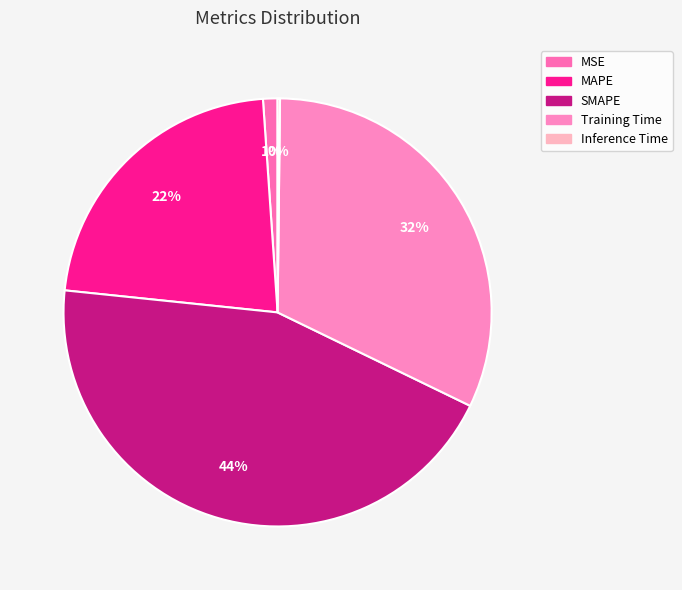

Is it true that MAPE is 31% of the pie?

False